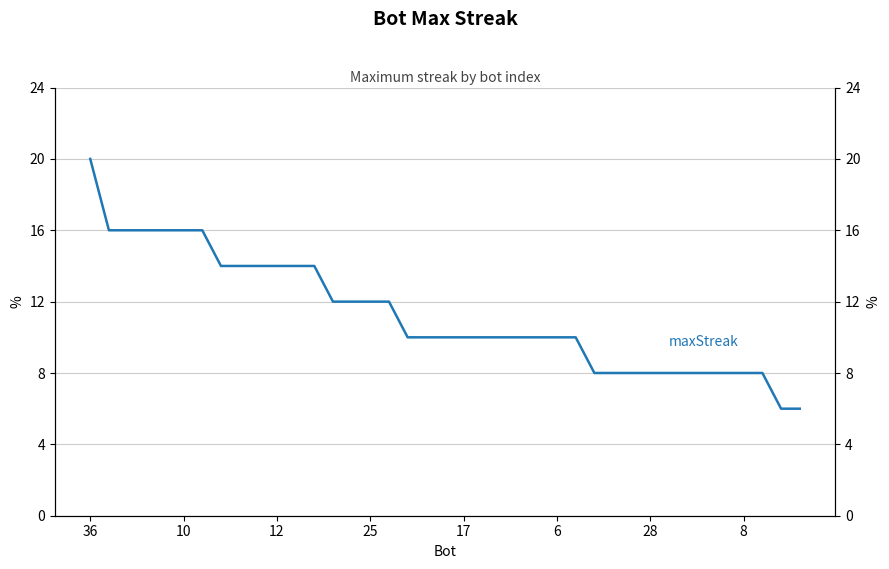

What is the average value?

11